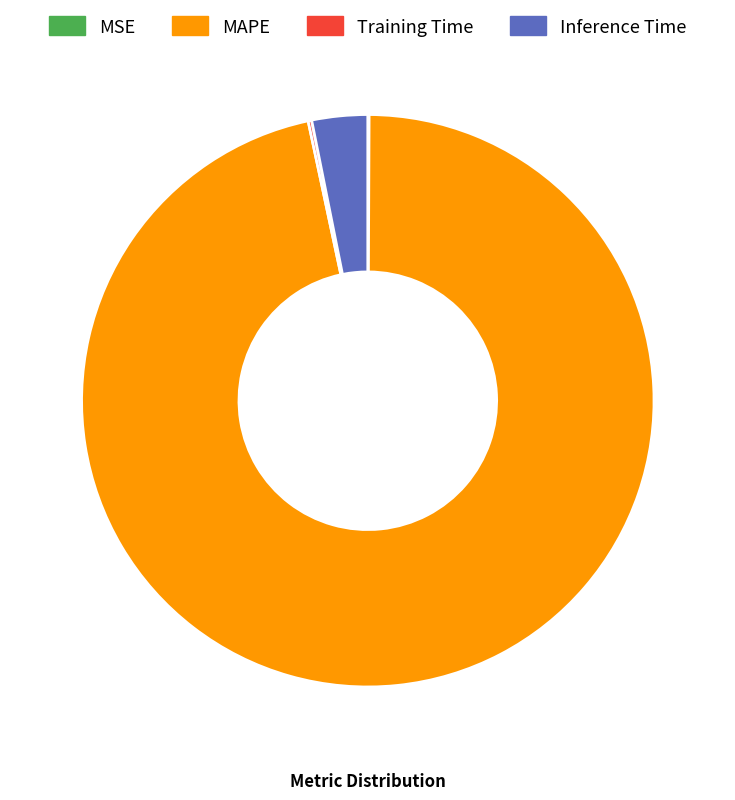

What is the ratio of the value at MAPE to the value at Inference Time?

30.7